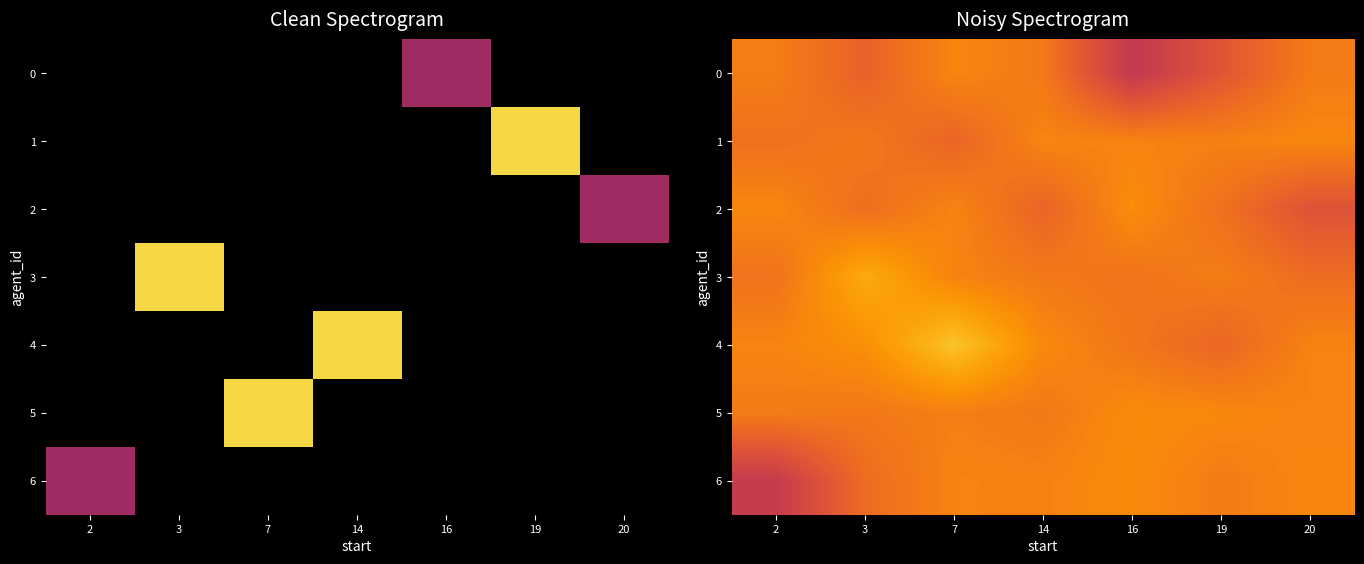

Rank the categories by 0 value from lowest to highest.

16, 19, 3, 14, 20, 2, 7